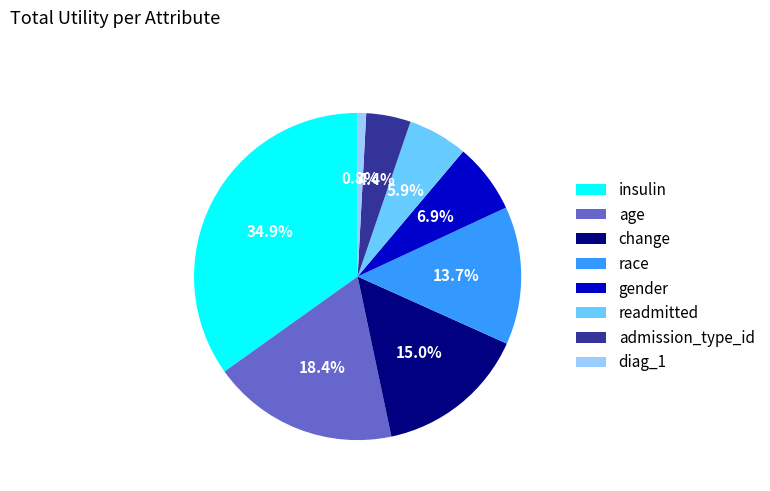

To the nearest percent, what is the combined percentage of age and gender?

25%